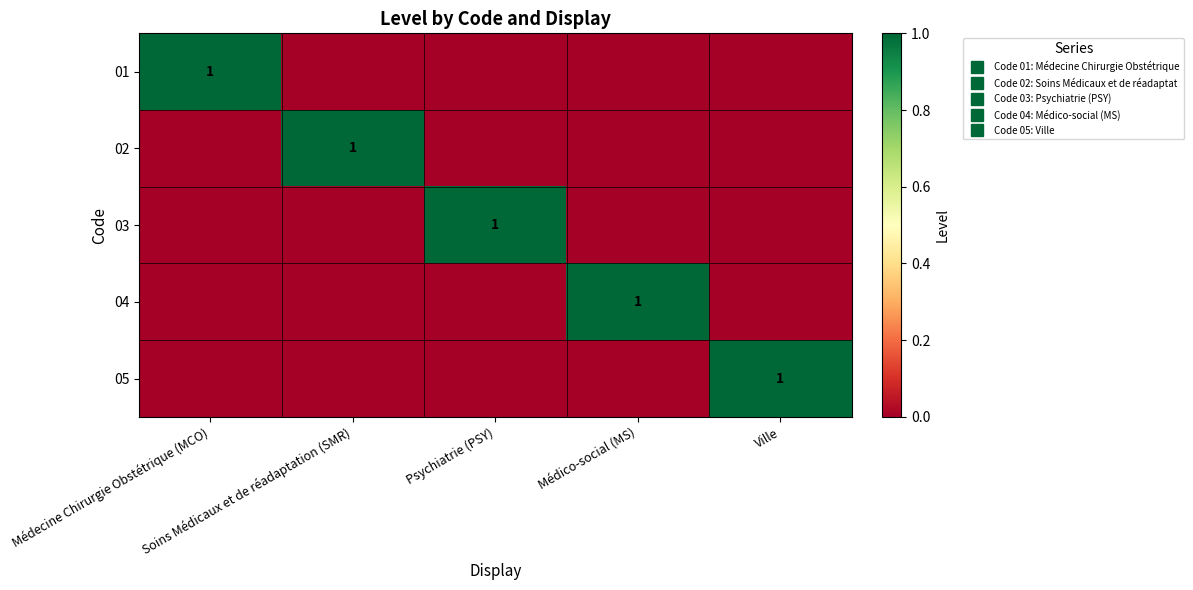

What is the maximum value shown in the chart?

1